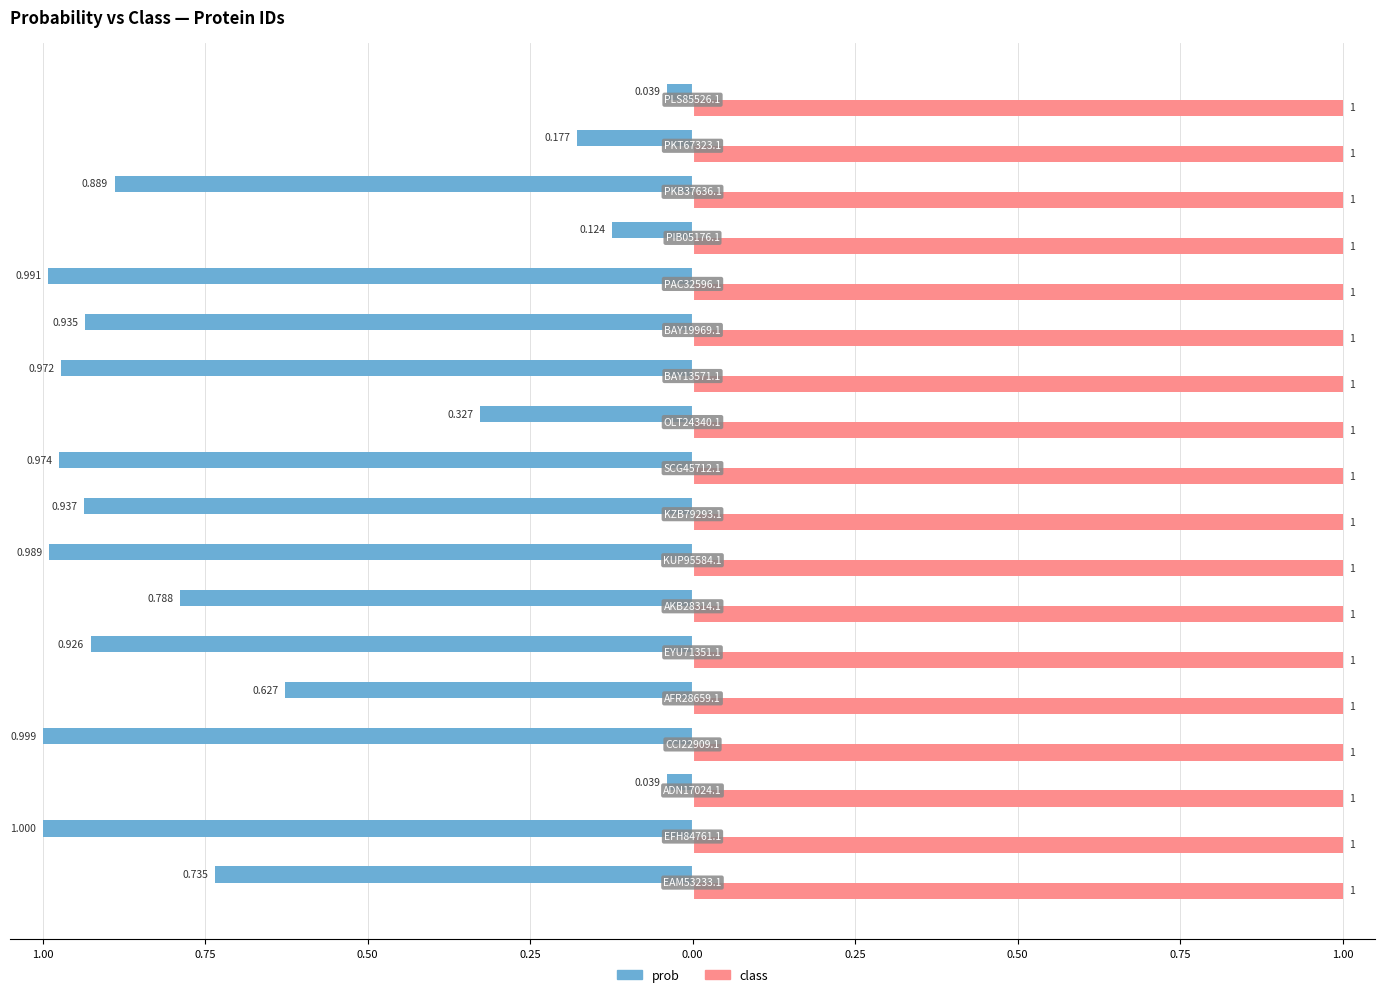

What are all the series names shown in the legend?

prob, class